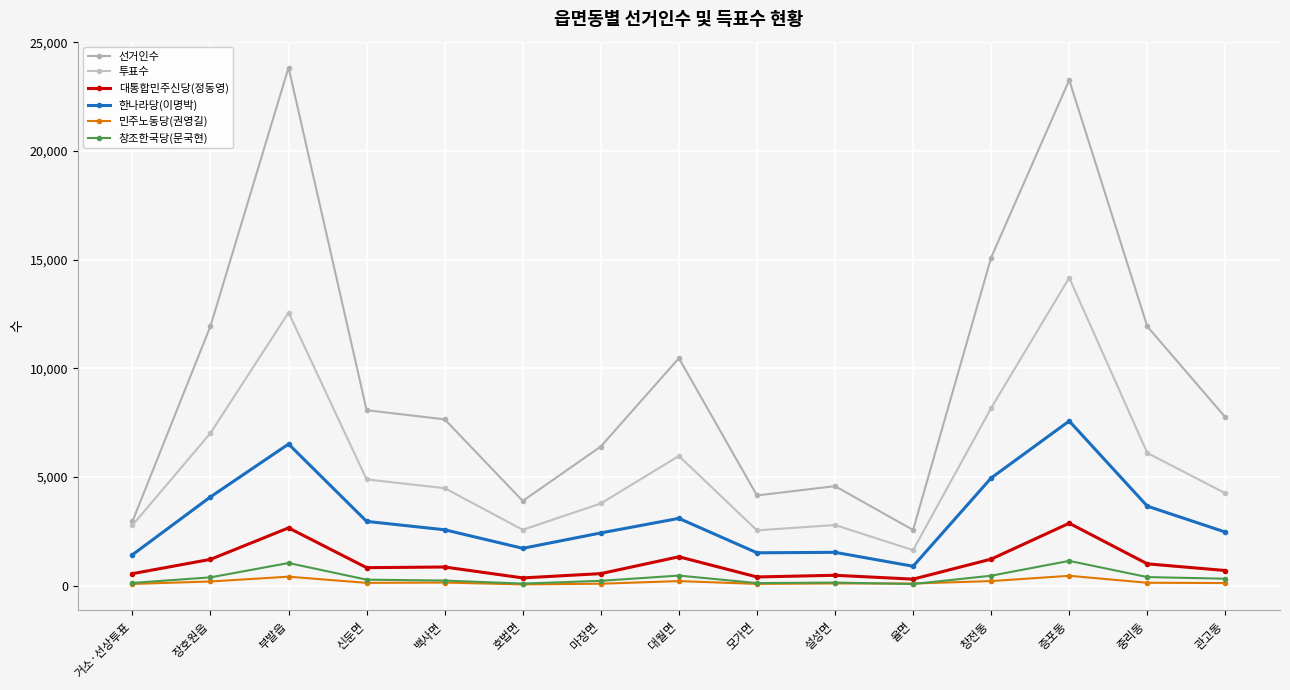

Which series has the widest spread of values?

선거인수